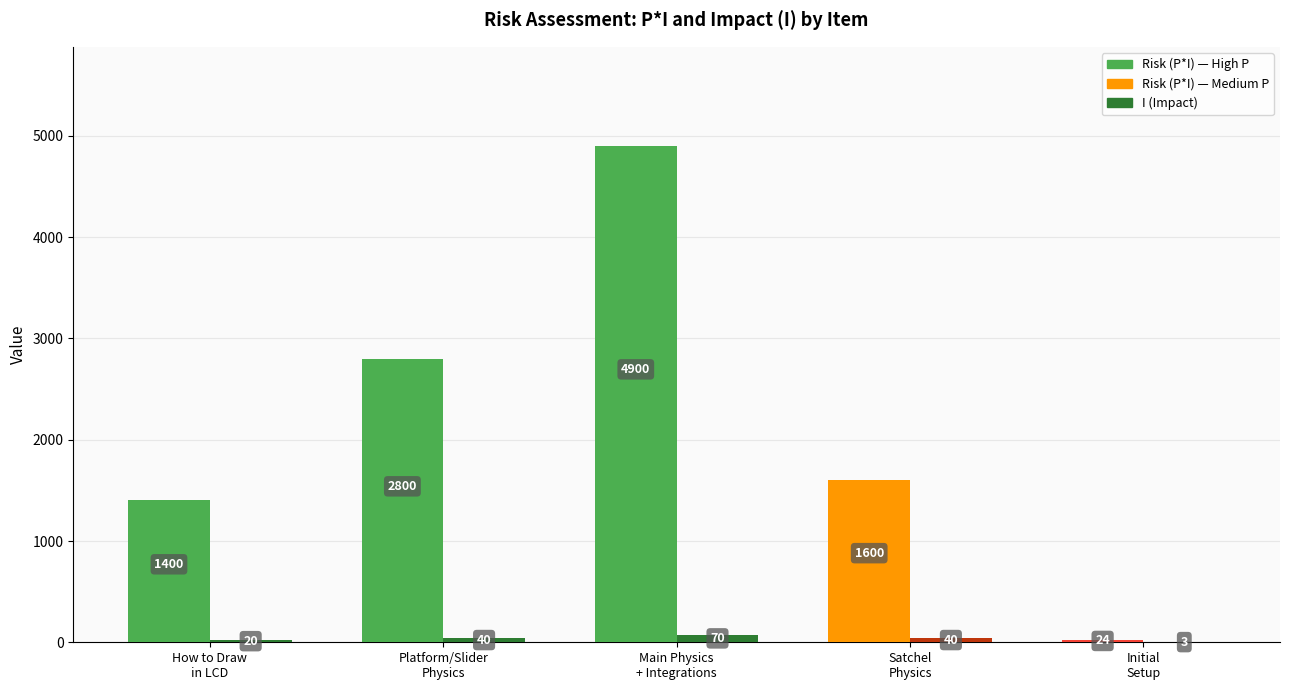

Count the number of categories in the chart.

5